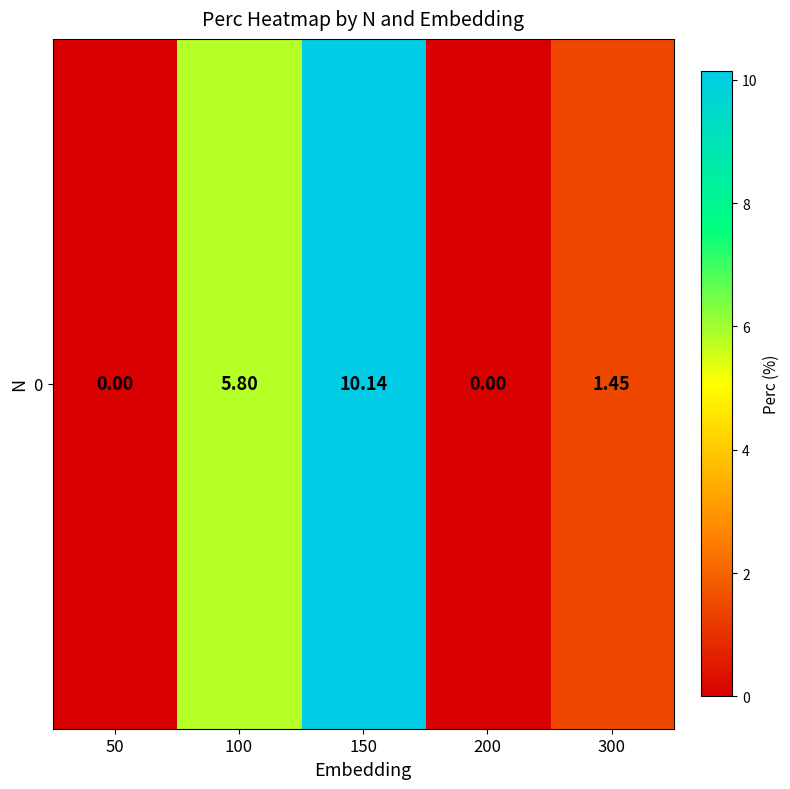

What is the difference between the values at 200 and 100?

5.8